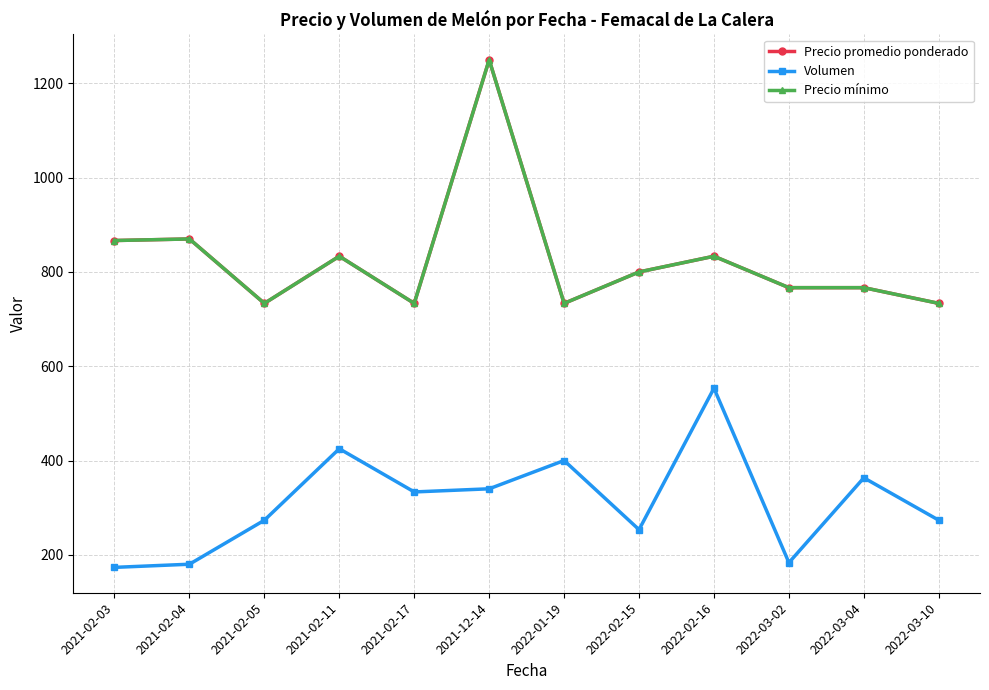

At which label does Volumen reach its peak?

2022-02-16